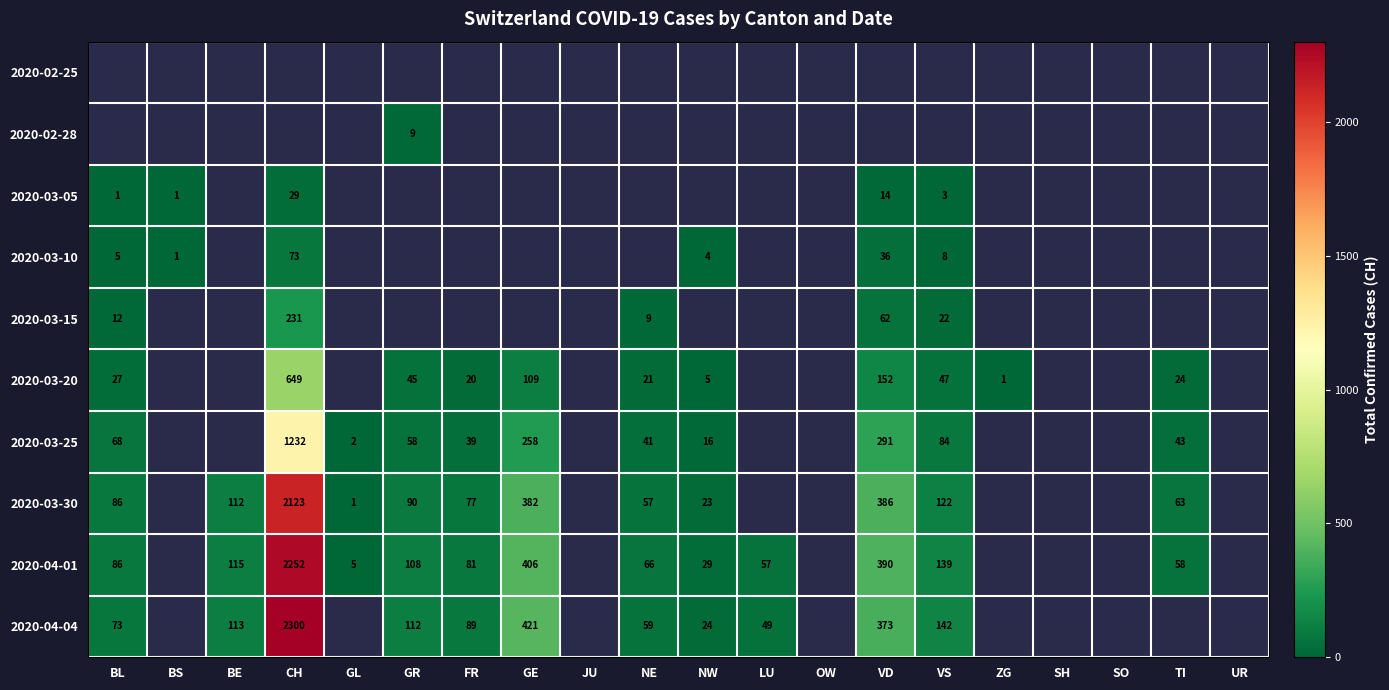

Is the value of 2020-03-25 at VS greater than the value of 2020-03-10 at BL?

Yes